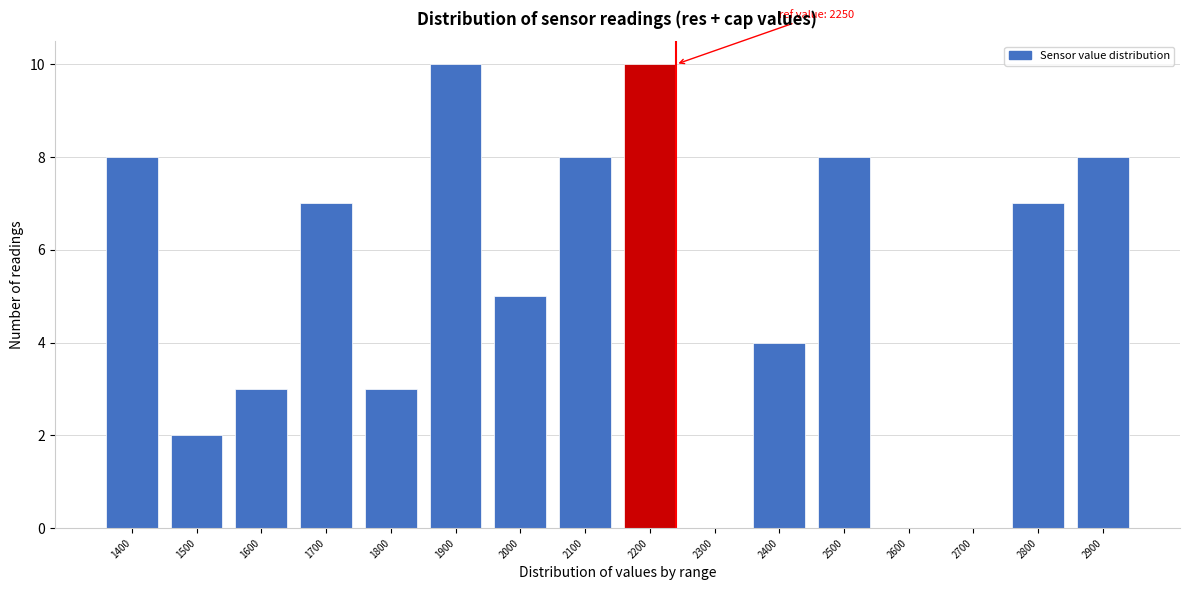

Reading left to right, list all the values displayed in this chart.

1400=8	1500=2	1600=3	1700=7	1800=3	1900=10	2000=5	2100=8	2200=10	2300=0	2400=4	2500=8	2600=0	2700=0	2800=7	2900=8